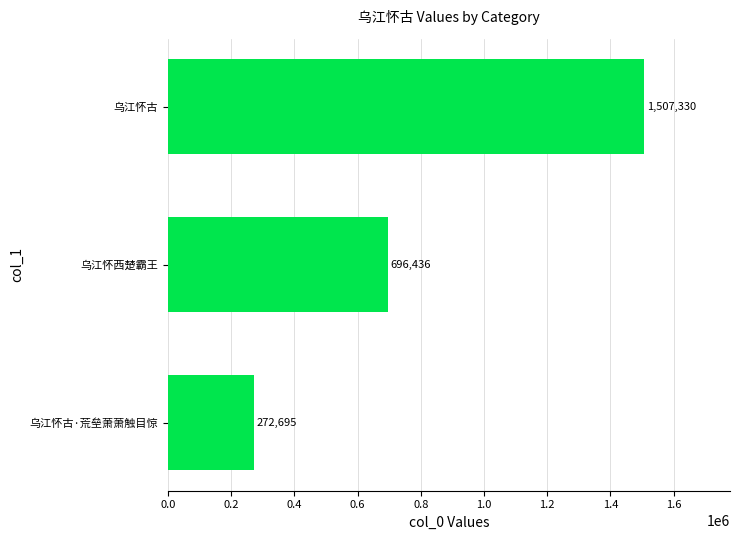

Does the chart contain any negative values?

No